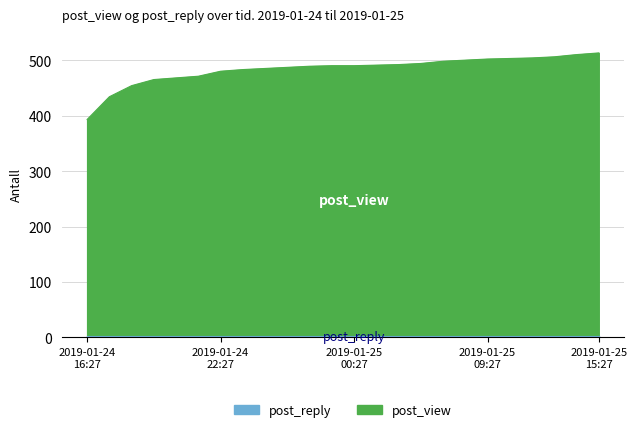

Reading left to right, what are all the values shown in this chart?

393	434	454	465	468	471	480	483	485	487	489	490	490	491	492	494	498	500	502	503	504	506	510	513